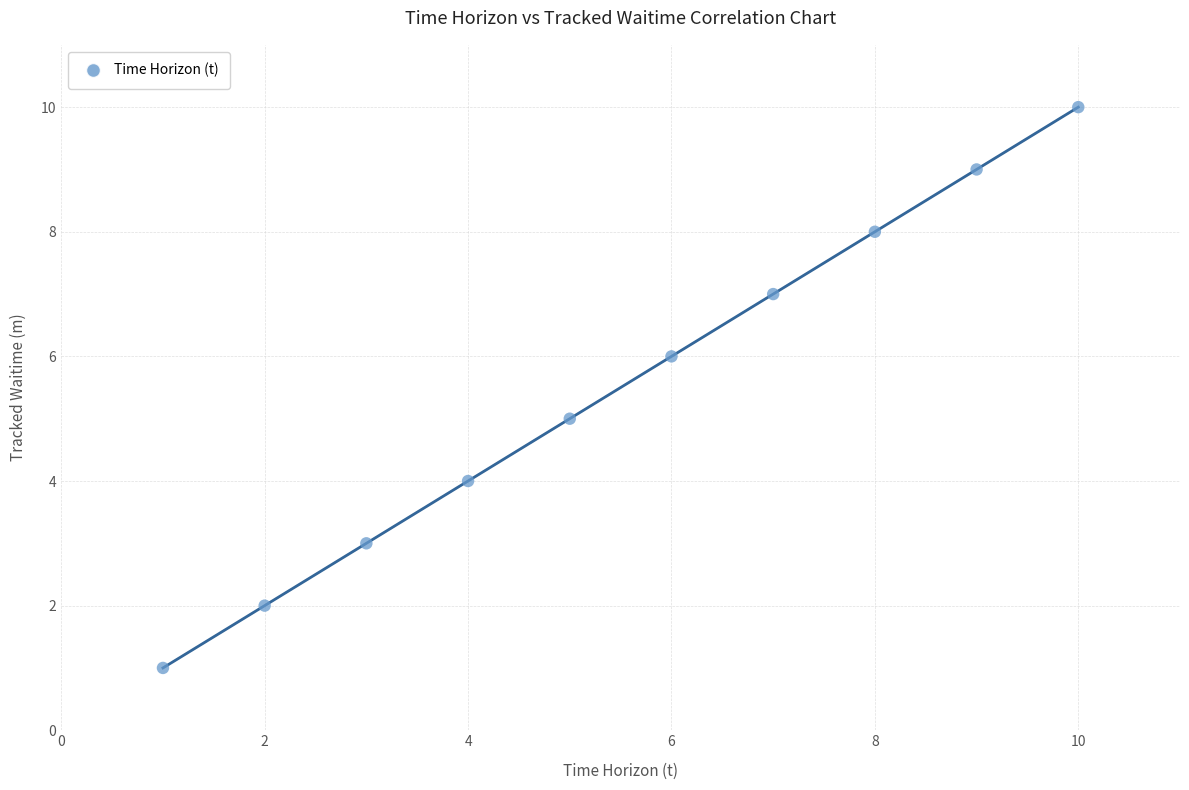

What is the average X value?

6